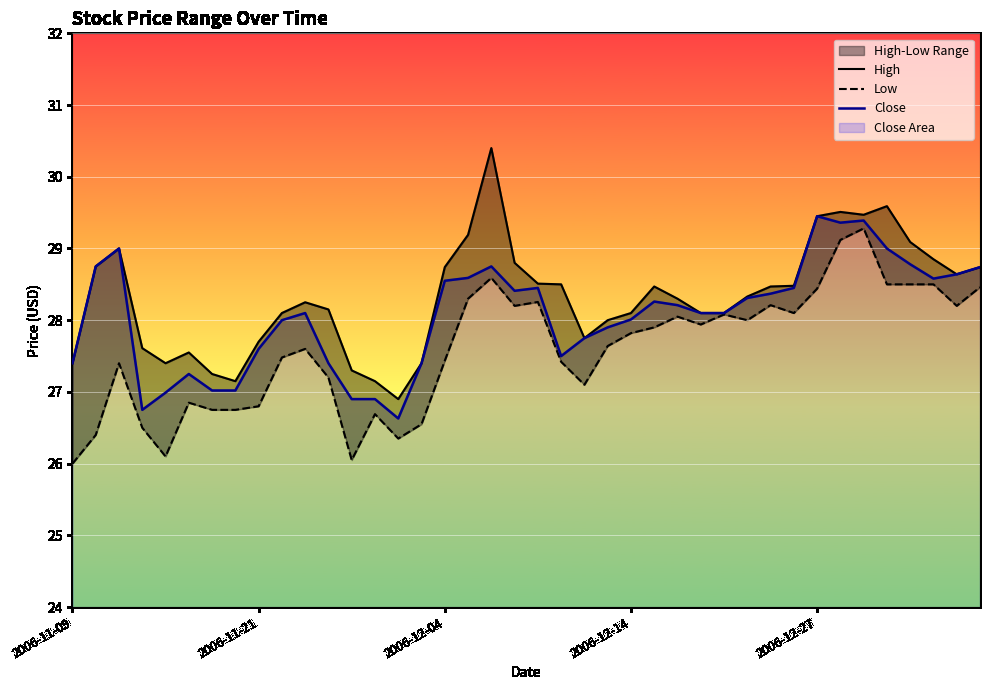

How many lines are shown in the chart?

3